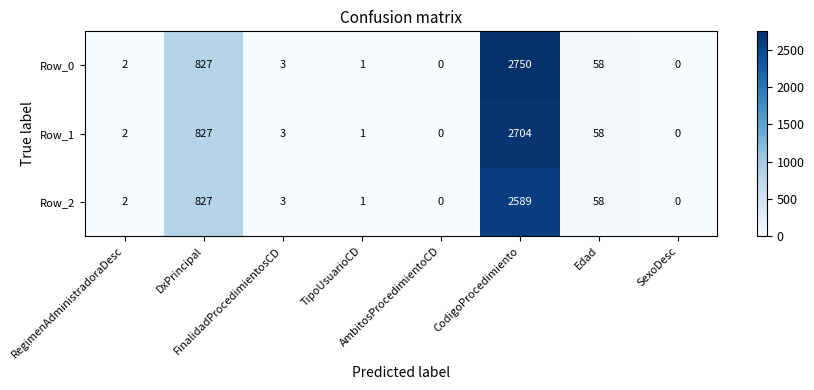

What is the difference between the maximum and minimum values in the Row_1 series?

2704